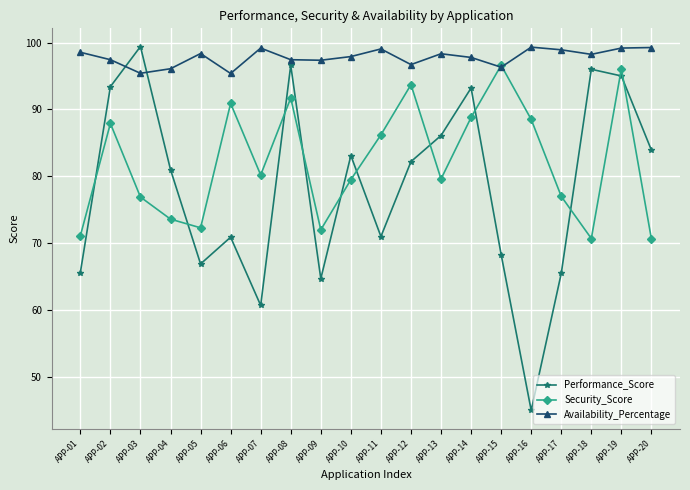

What is the maximum value shown in the chart?

99.4